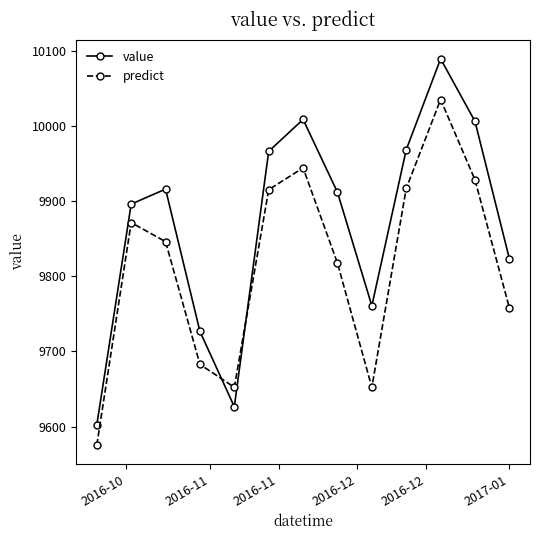

What is the value of the value point at the 3rd from the left?

9915.9